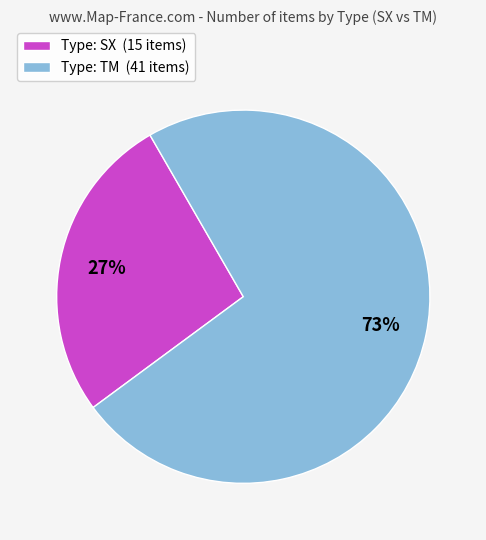

How many segments does this pie chart have?

2